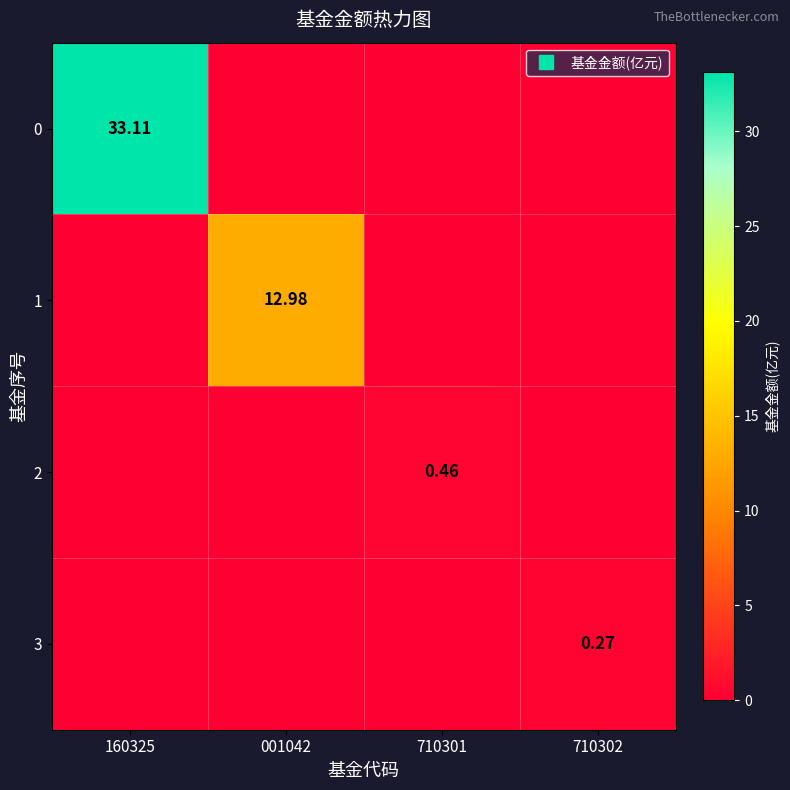

Which category has the highest value in the 2 series?

710301